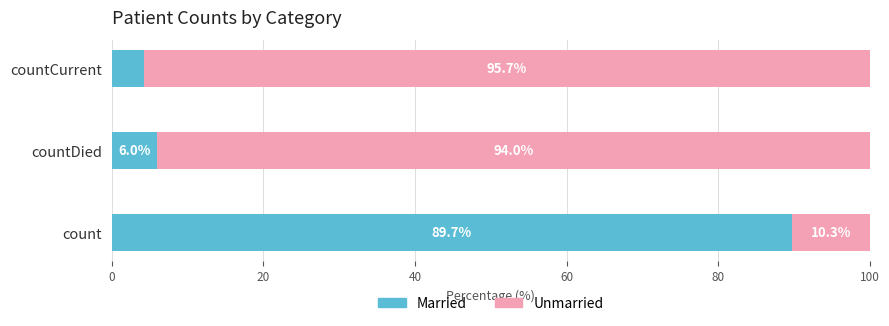

Which category has the lowest value in the Married series?

countCurrent